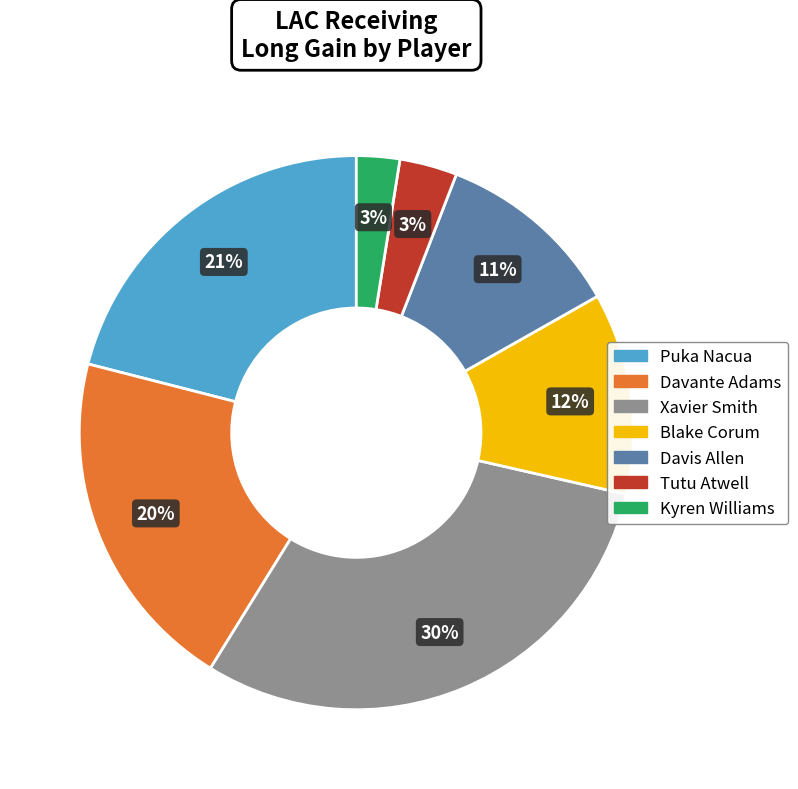

Which category has the biggest portion of the pie?

Xavier Smith